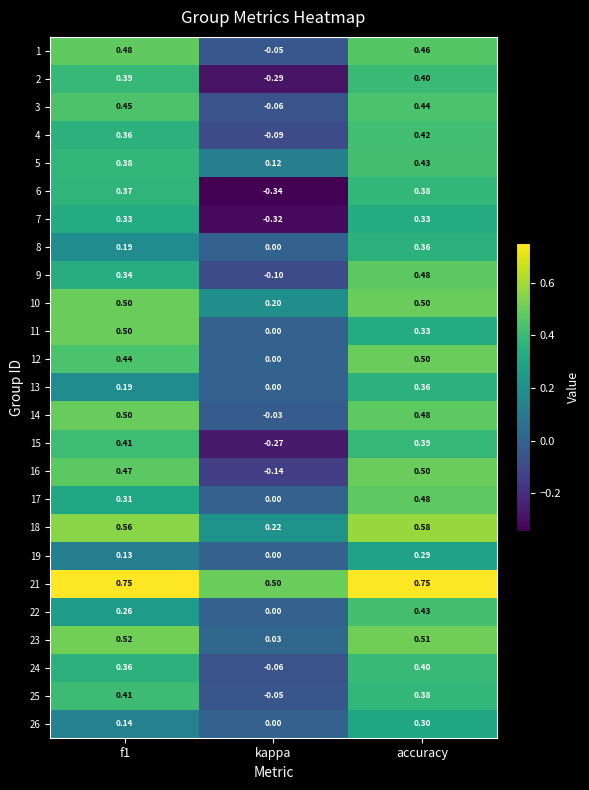

Which category has the lowest value in the 14 series?

kappa